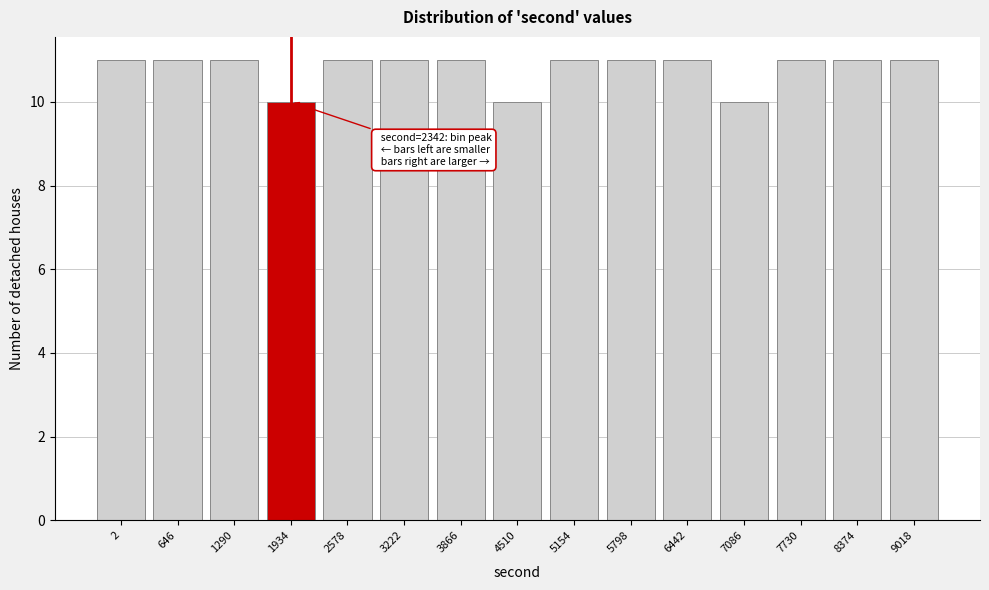

Reading left to right, transcribe all the data shown in this chart.

2=11	646=11	1290=11	1934=10	2578=11	3222=11	3866=11	4510=10	5154=11	5798=11	6442=11	7086=10	7730=11	8374=11	9018=11